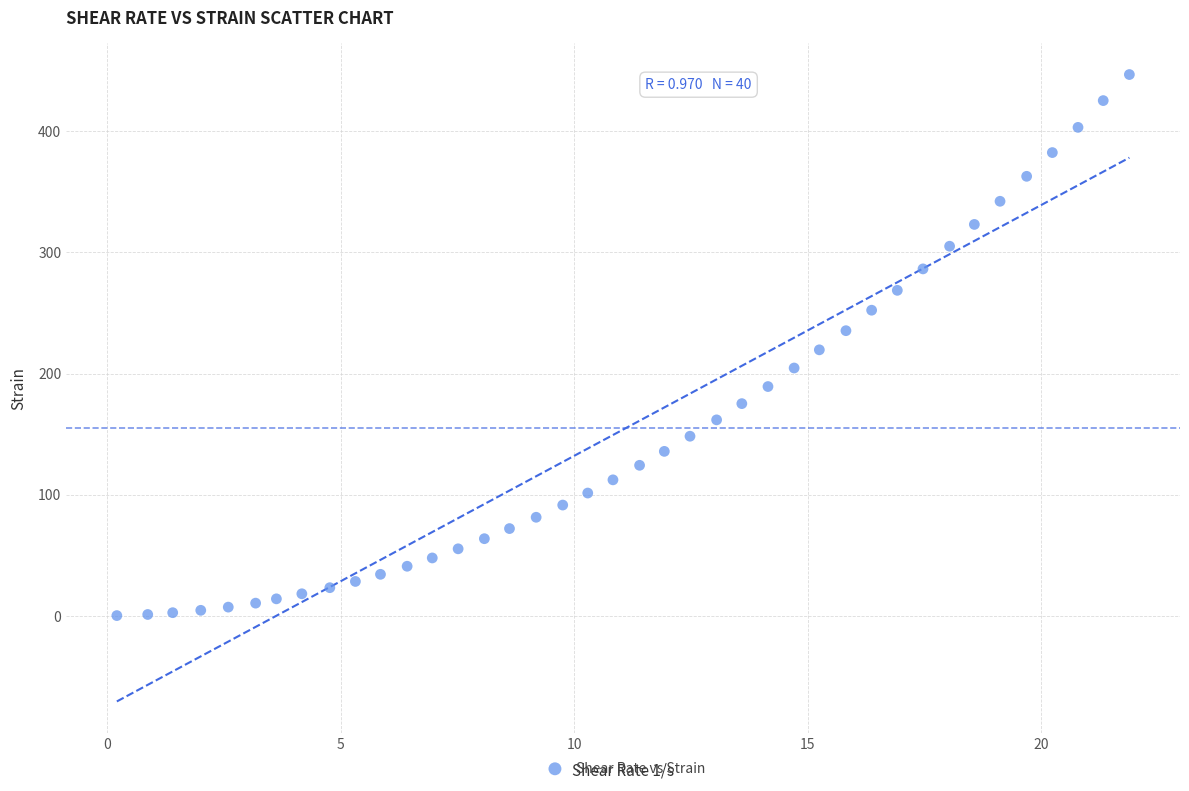

What is the range of Y values (max minus min)?

446.5